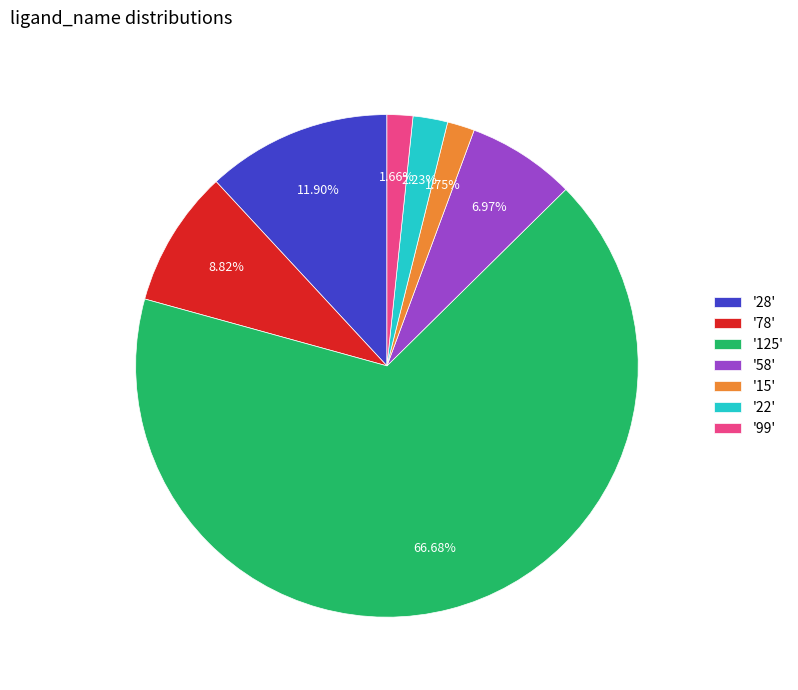

Does '58' account for over 50% of the chart?

No